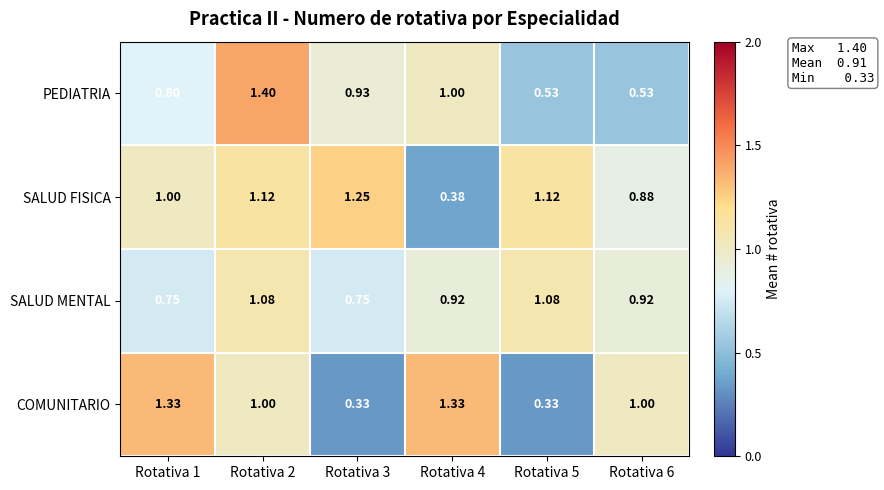

Count the number of data series in this chart.

4